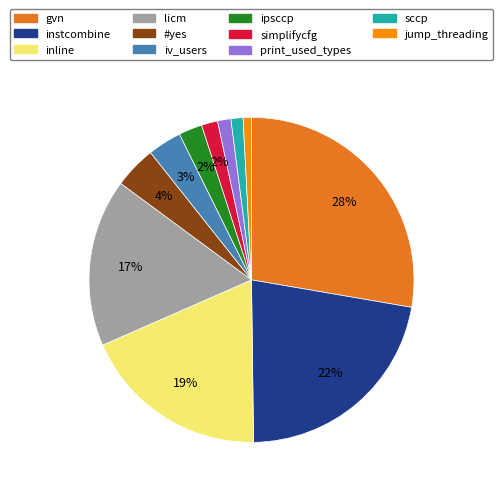

True or false: instcombine accounts for 22% of the total.

True